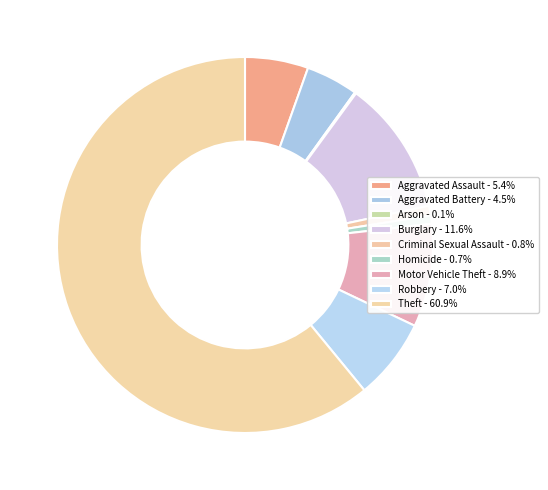

To the nearest percent, what portion does Aggravated Assault represent?

5%